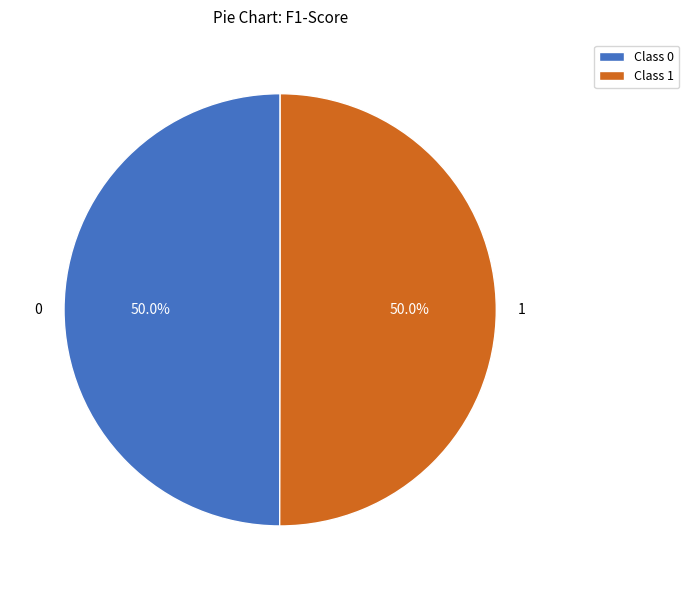

Do 0 and 1 together represent more than half of the pie?

Yes